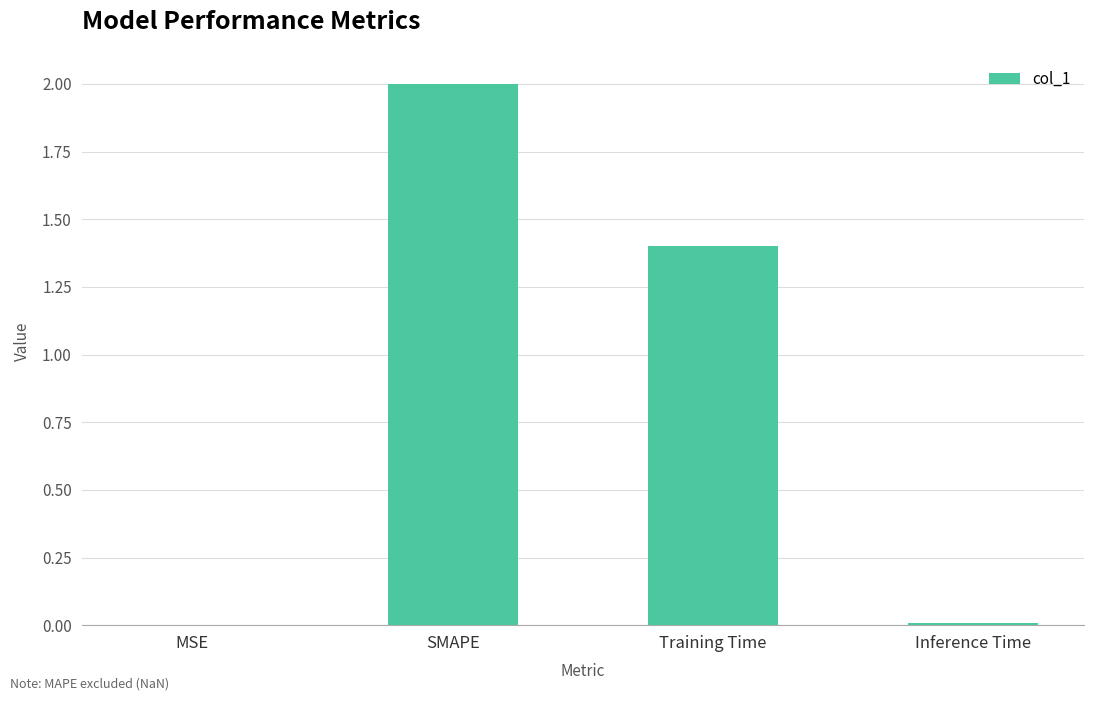

What is the sum of all values?

3.4